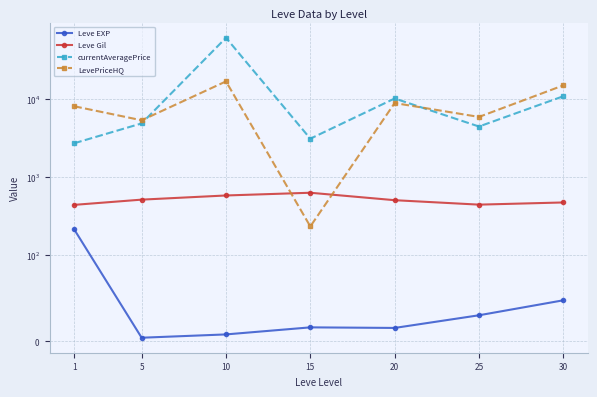

Which category has the lowest value across all series?

5